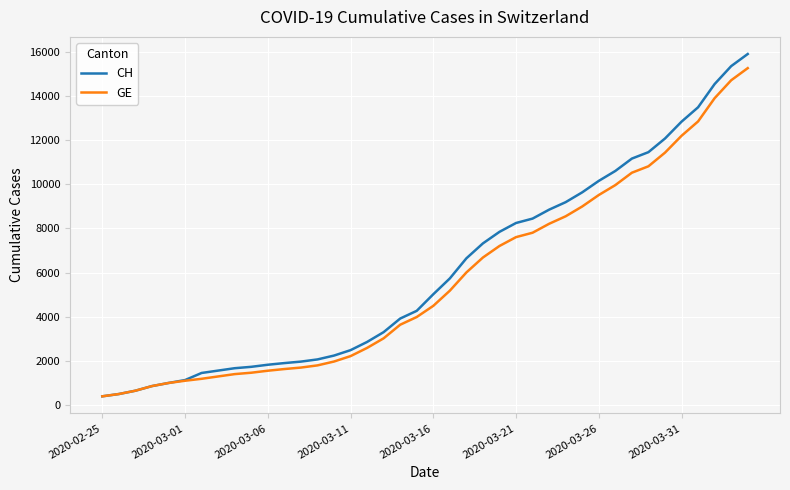

Which series has the largest range (max minus min)?

CH